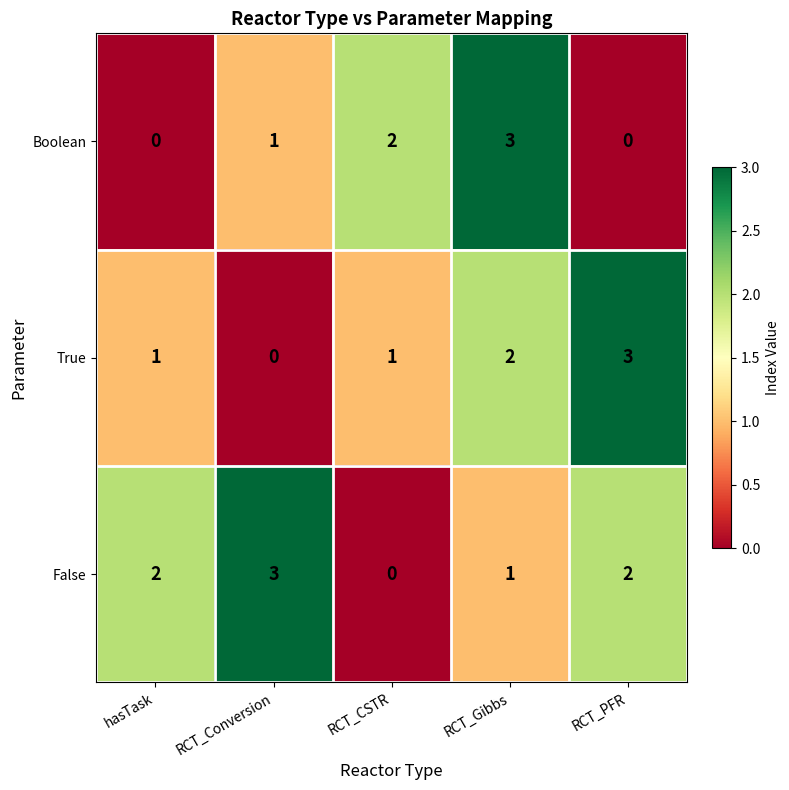

Is it true that True equals 5 at RCT_PFR?

False